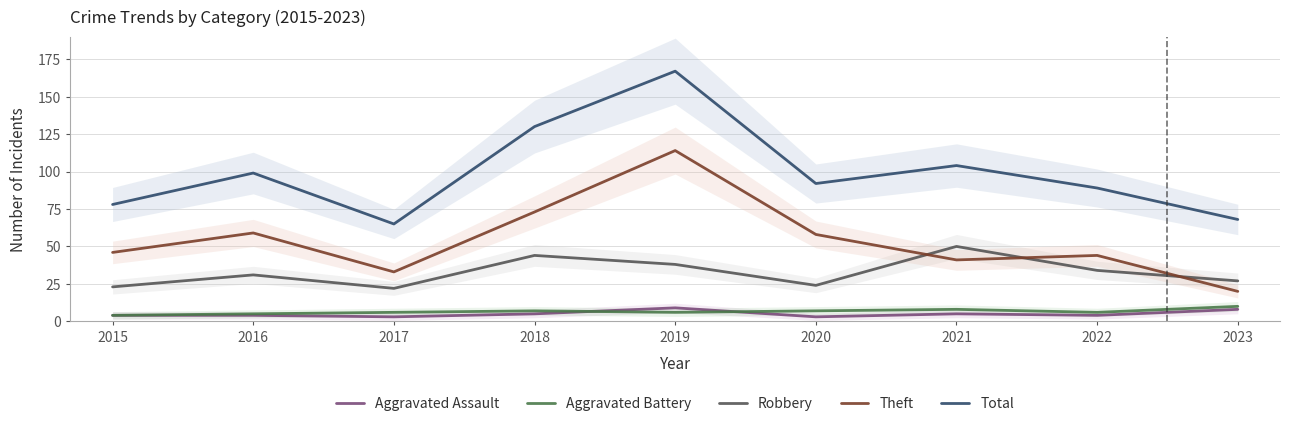

Is the value of Robbery at 2017 greater than the value of Theft at 2020?

No